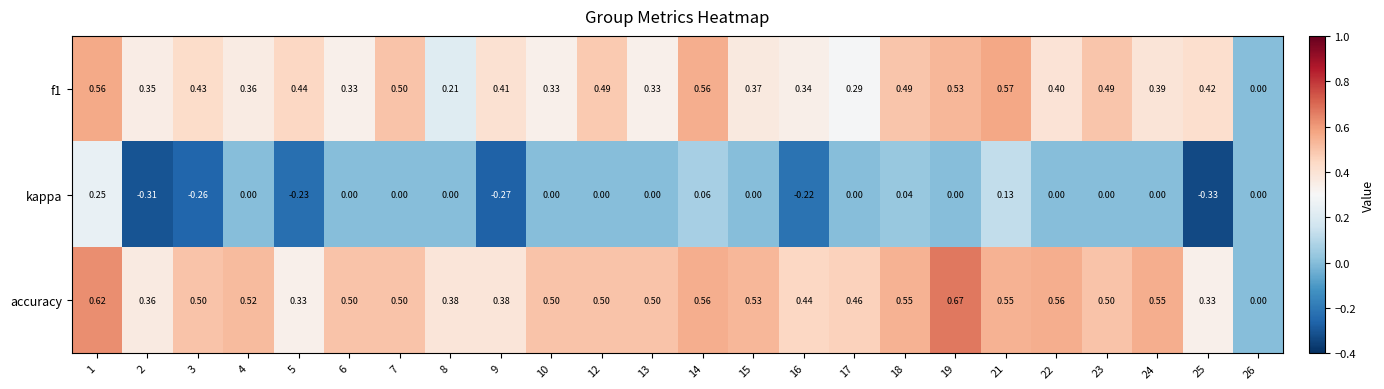

How many categories are shown in the chart?

24